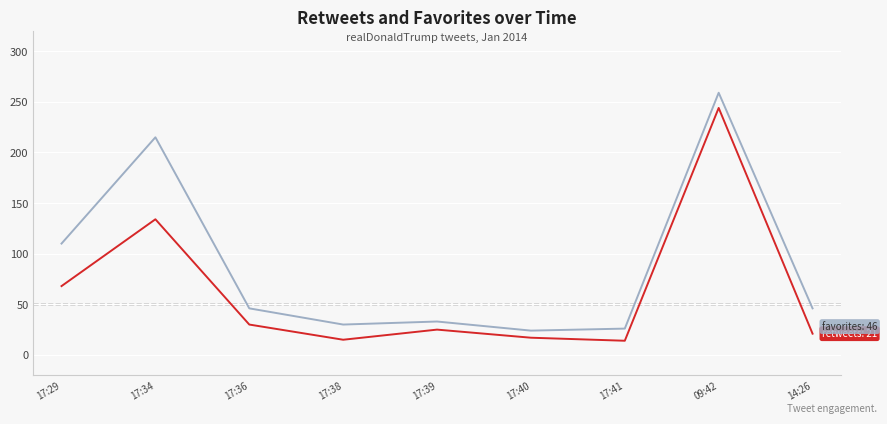

At which category is the sum across all series the highest?

09:42